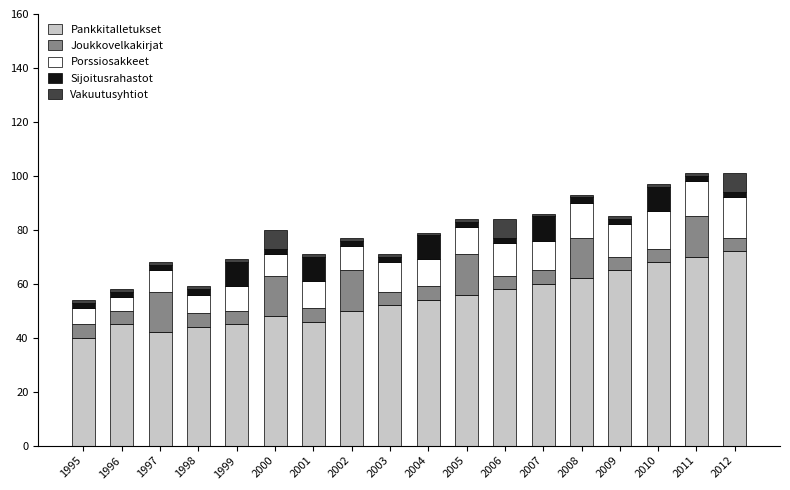

What is the minimum value for Pankkitalletukset?

40